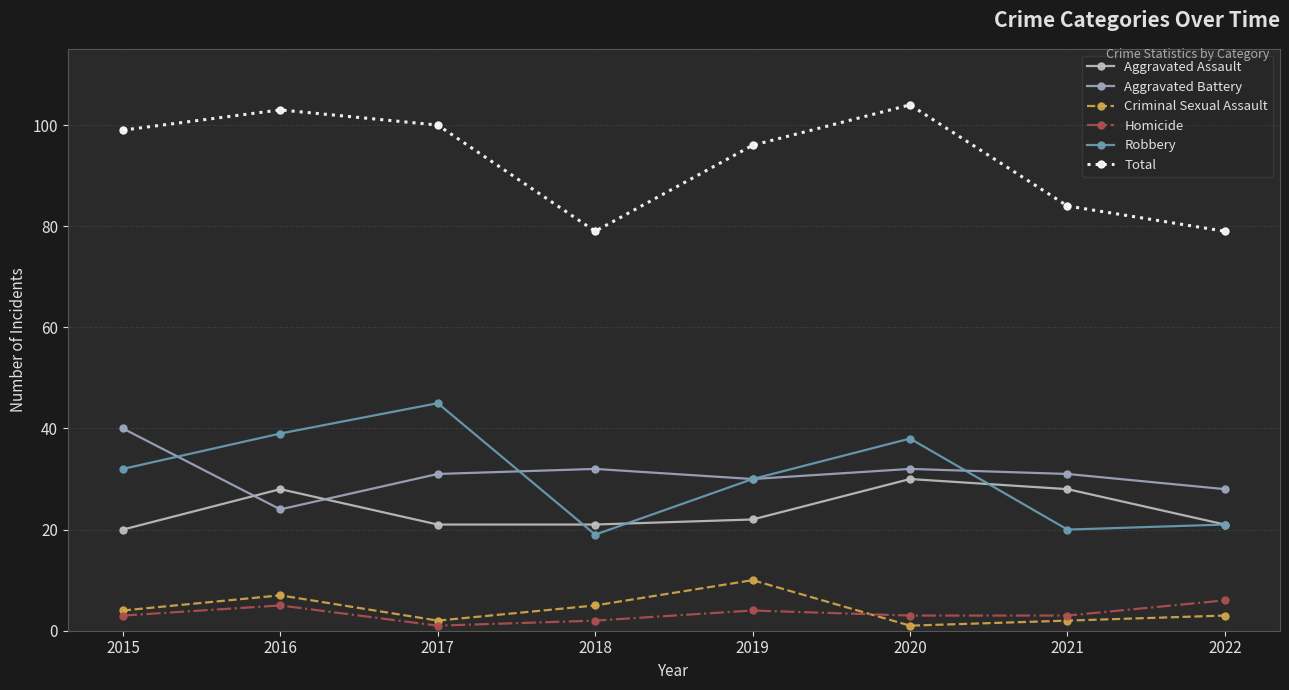

Reading right to left, what are all the values shown in this chart?

Aggravated Assault: 2022=21	2021=28	2020=30	2019=22	2018=21	2017=21	2016=28	2015=20
Aggravated Battery: 2022=28	2021=31	2020=32	2019=30	2018=32	2017=31	2016=24	2015=40
Criminal Sexual Assault: 2022=3	2021=2	2020=1	2019=10	2018=5	2017=2	2016=7	2015=4
Homicide: 2022=6	2021=3	2020=3	2019=4	2018=2	2017=1	2016=5	2015=3
Robbery: 2022=21	2021=20	2020=38	2019=30	2018=19	2017=45	2016=39	2015=32
Total: 2022=79	2021=84	2020=104	2019=96	2018=79	2017=100	2016=103	2015=99